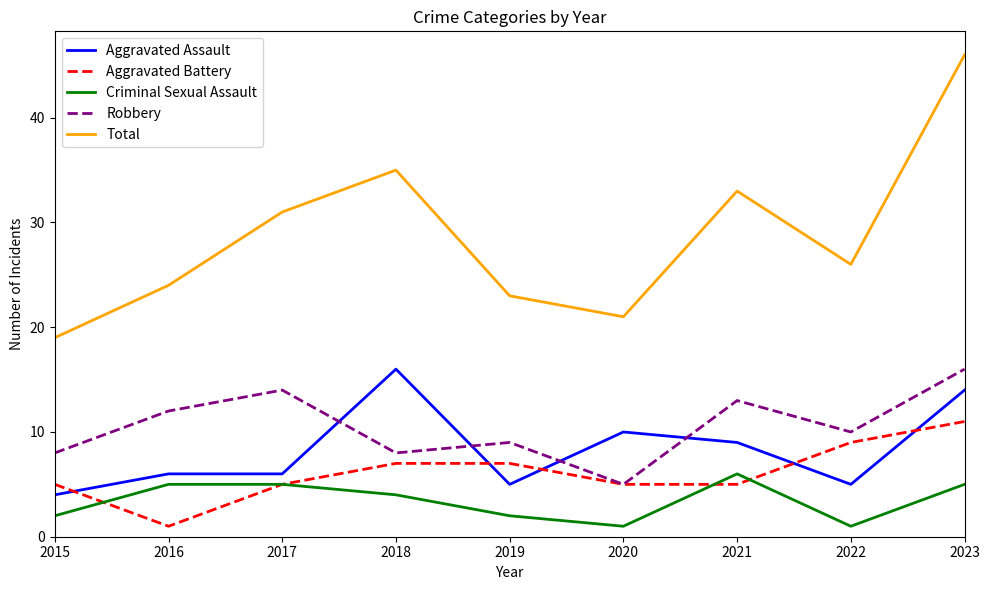

Is the value of Robbery at 2018 greater than the value of Aggravated Battery at 2015?

Yes